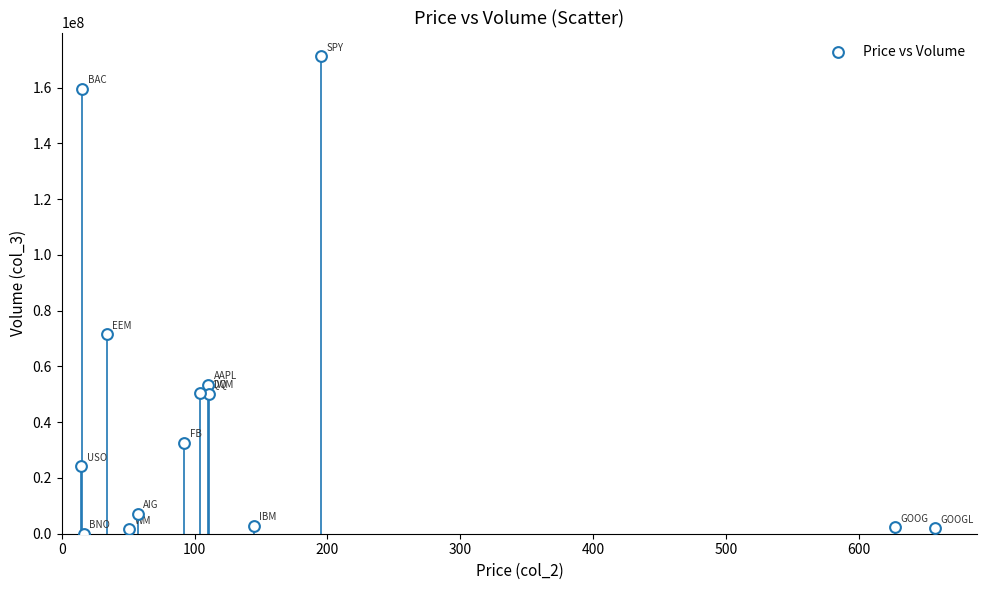

What Y value in the scatter plot is closest to 85622893?

71486356